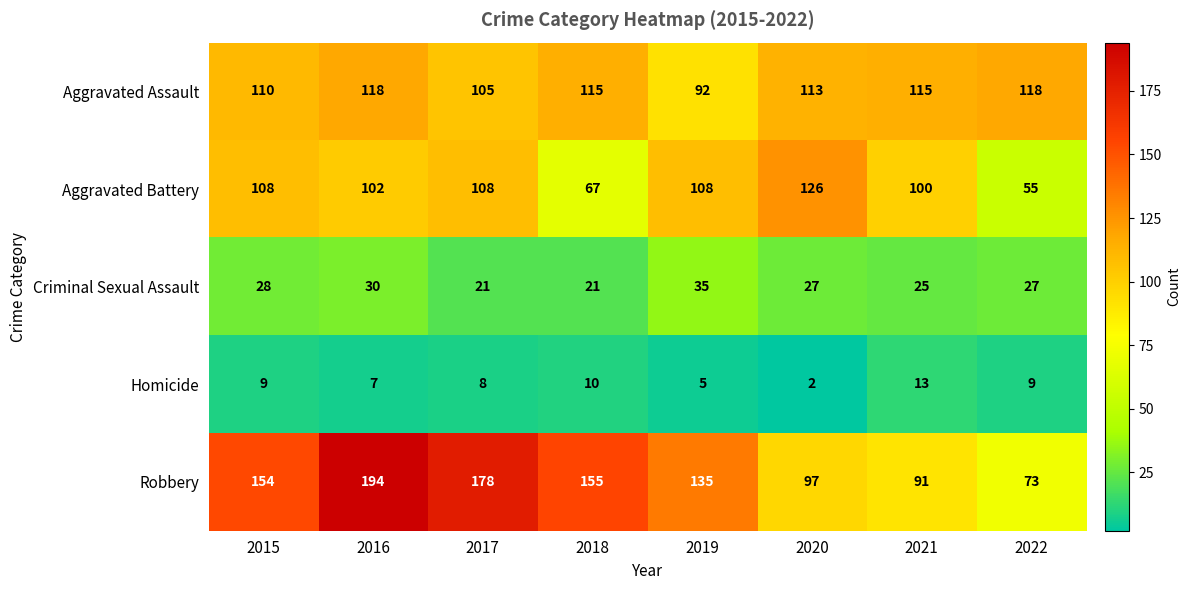

At how many categories does at least one series exceed 174?

2